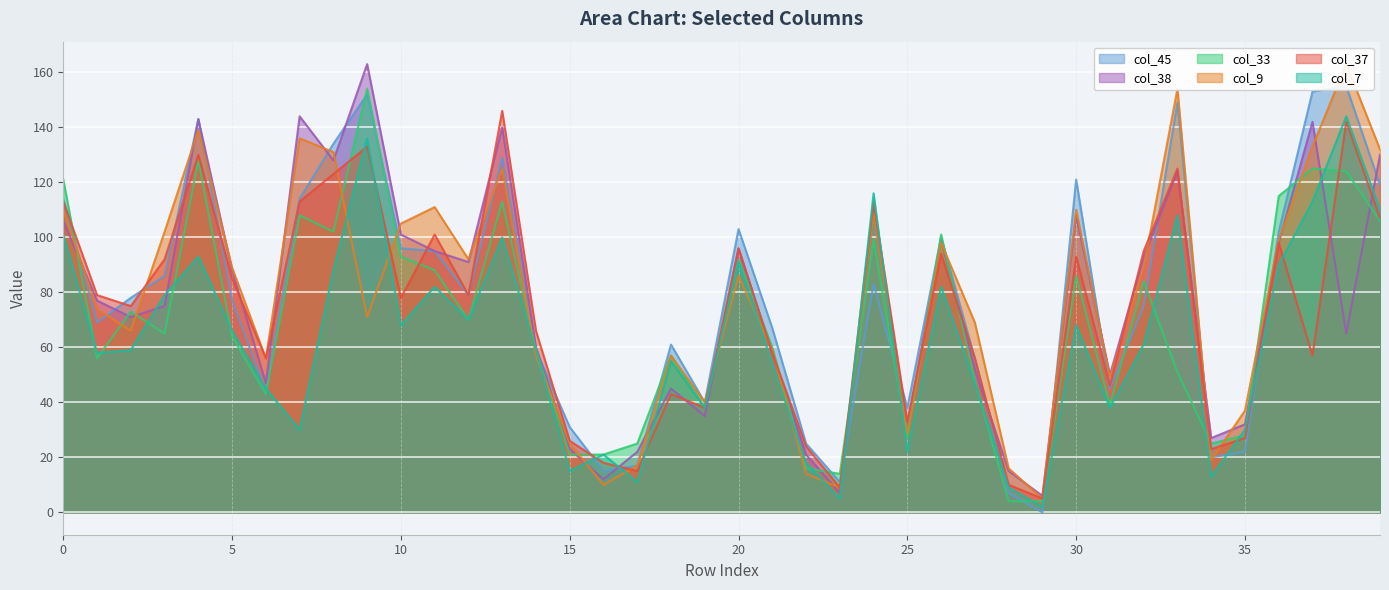

At 23, list the series in order from smallest to largest.

col_7, col_38, col_9, col_37, col_45, col_33